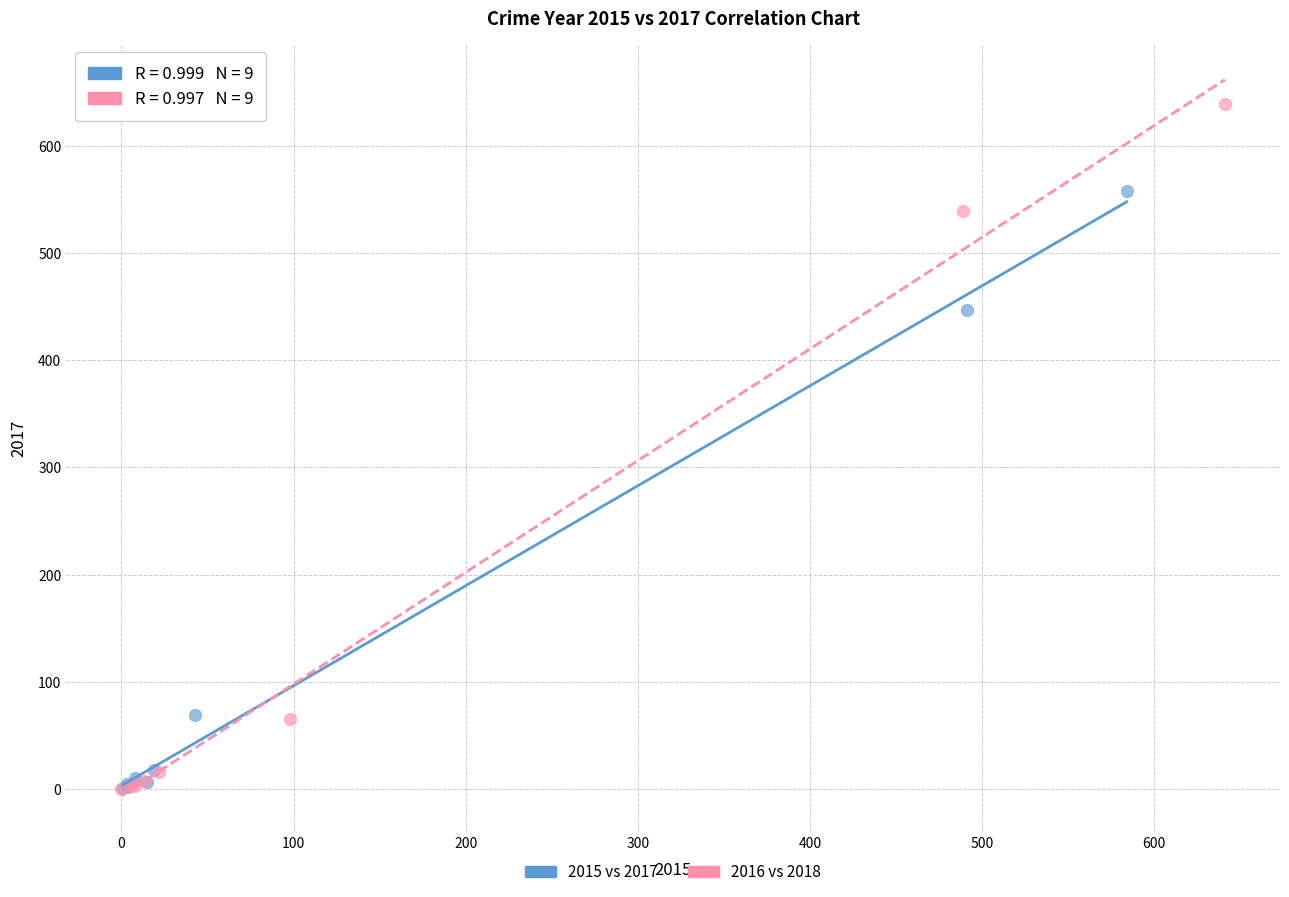

Which series contains the highest Y value?

2016 vs 2018